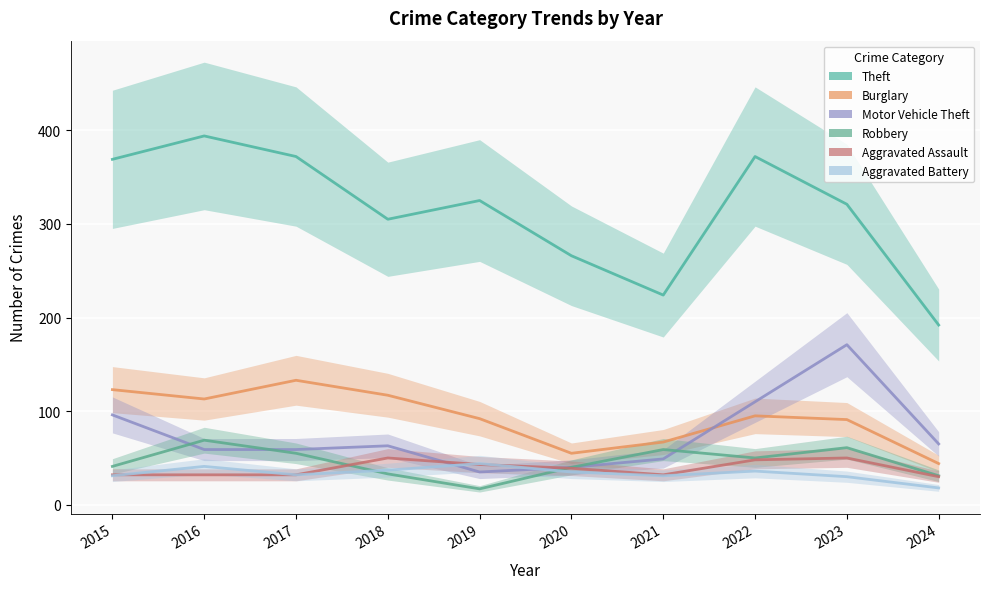

Where do Aggravated Battery and Robbery first cross each other?

2017 and 2018